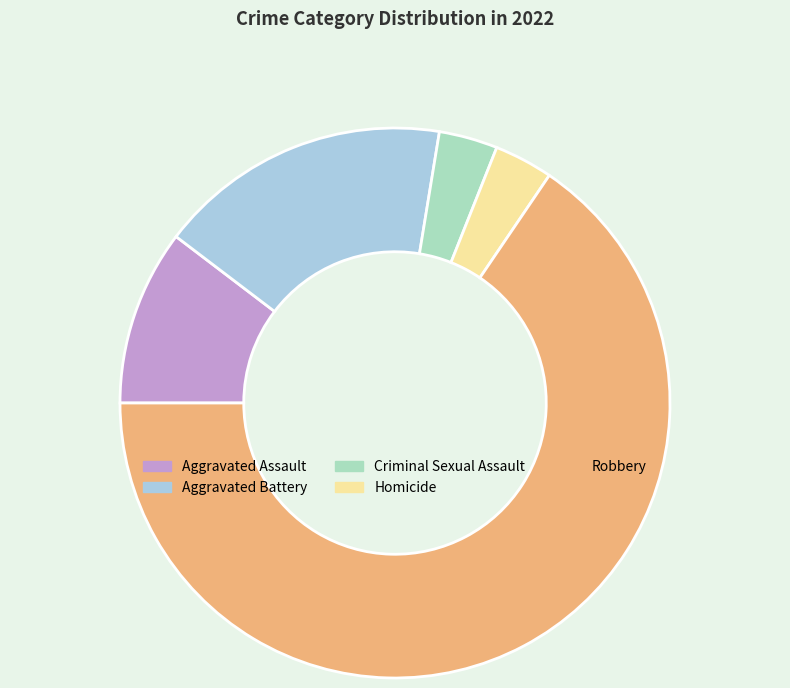

What is the majority slice?

Robbery